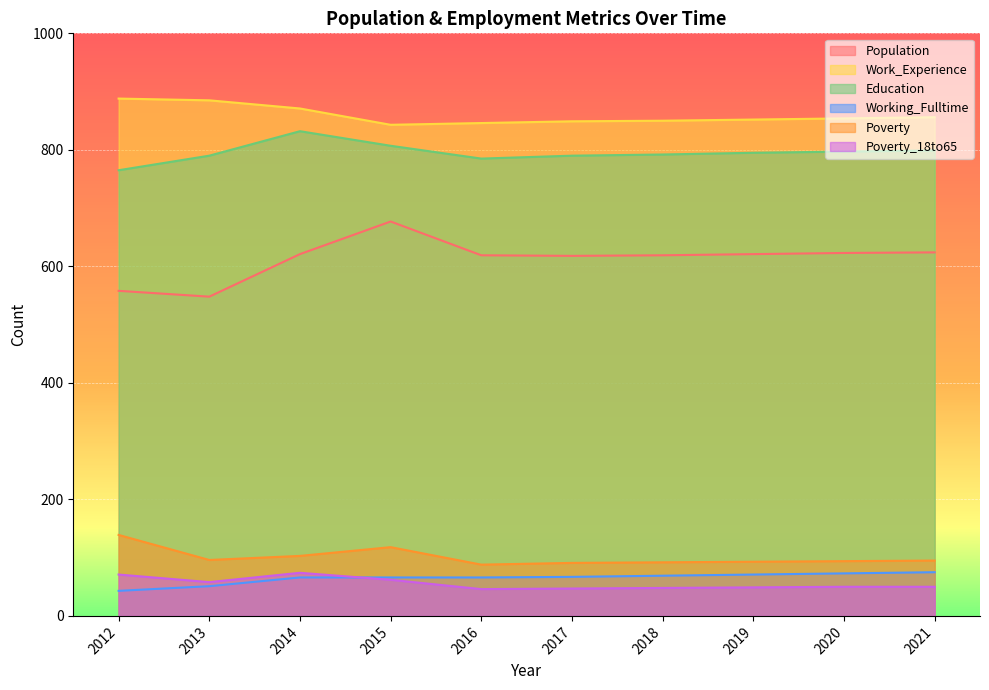

At which label is Working_Fulltime closest to 59?

2014